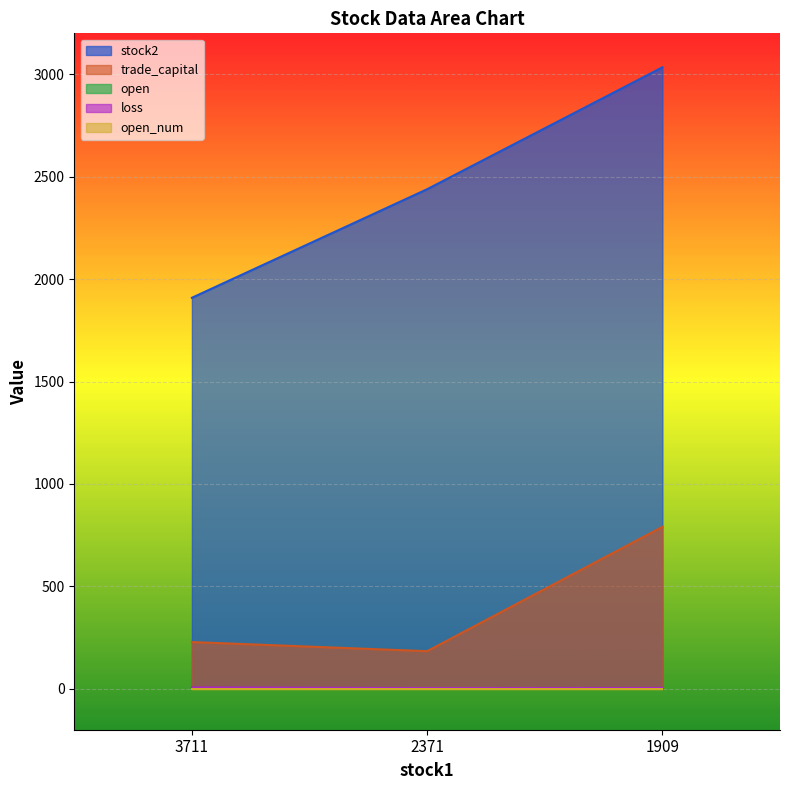

Between 3711 and 1909, which series saw the biggest shift?

stock2